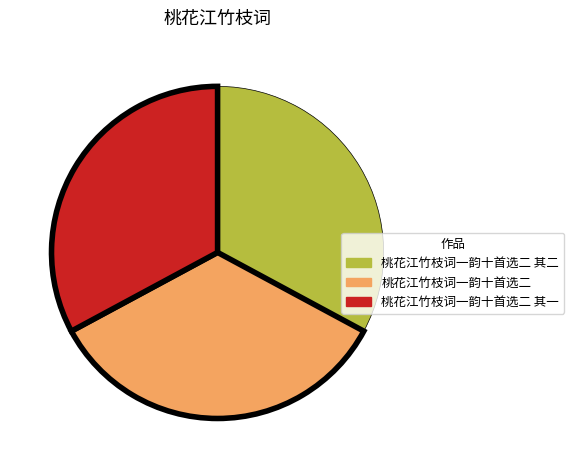

Is there a majority slice in this chart?

No